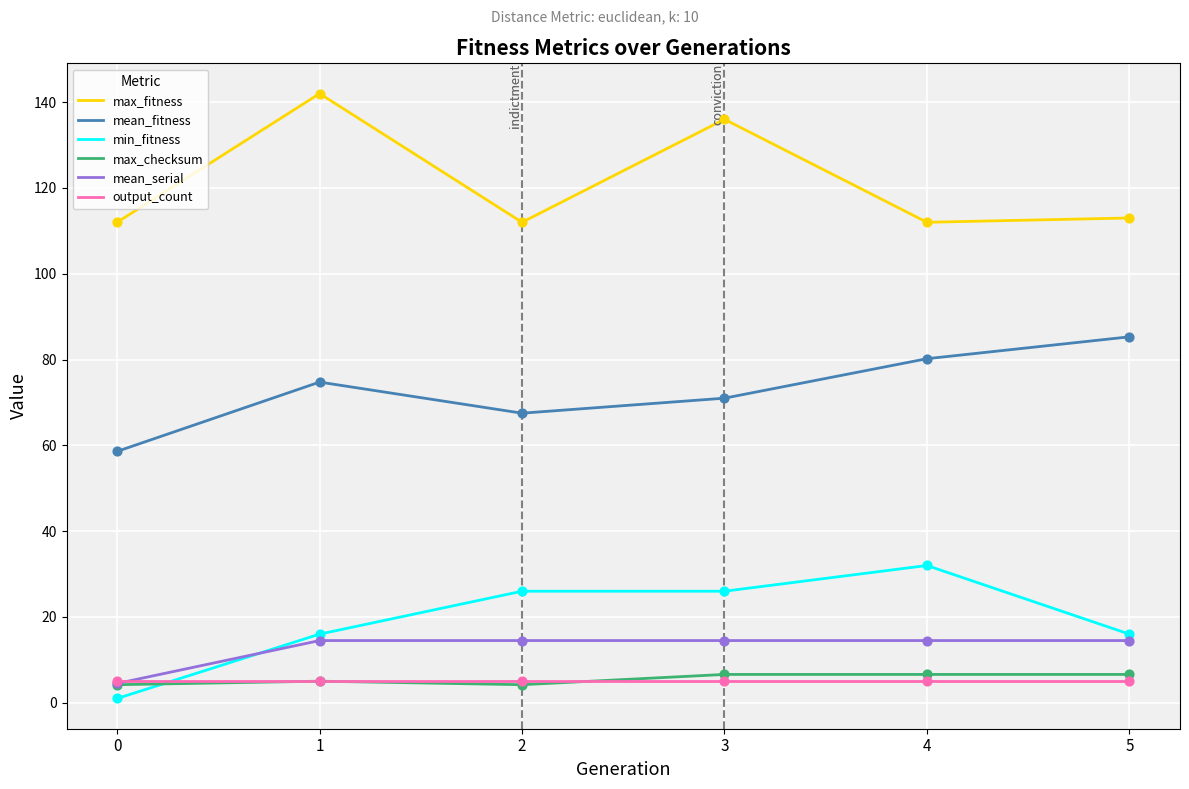

What is the difference between the highest and lowest values at 1?

137.0